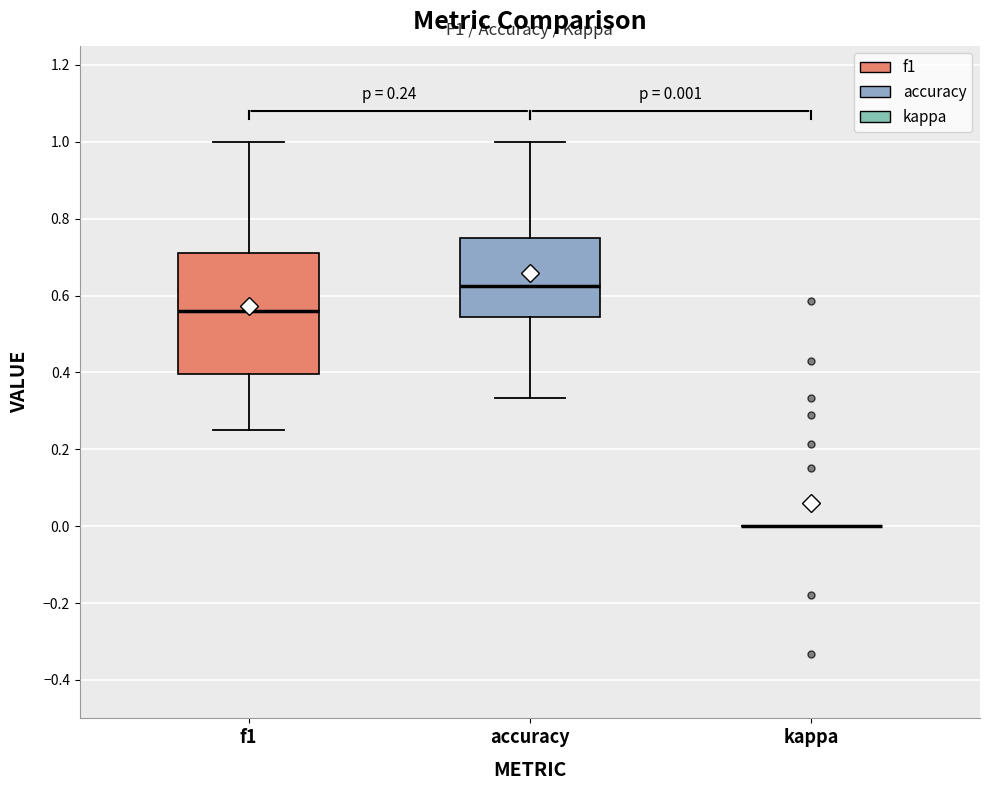

Which box is the tallest, from its lower edge to its upper edge?

f1